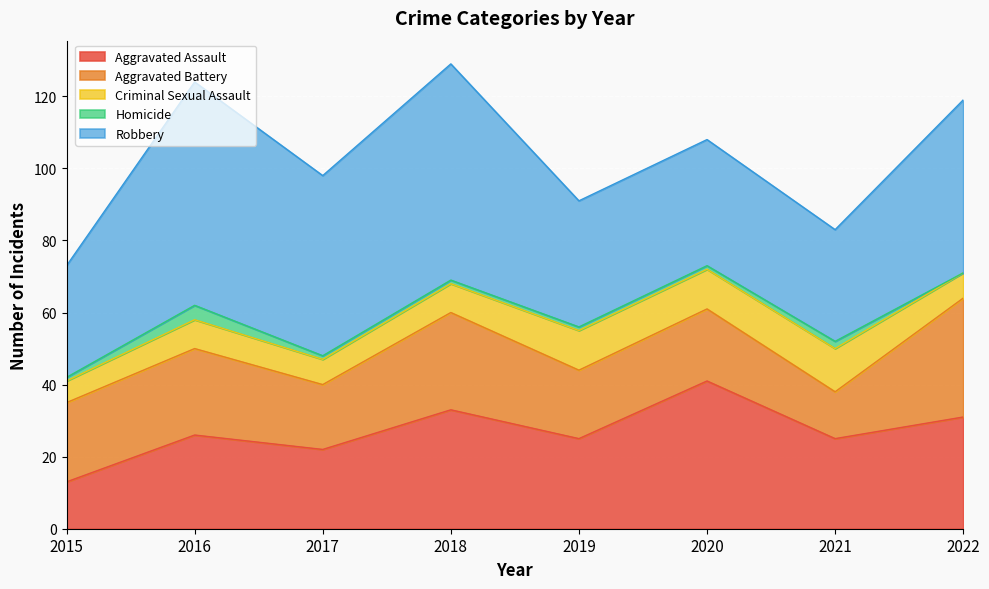

How many interior local peaks does the Criminal Sexual Assault series have?

2